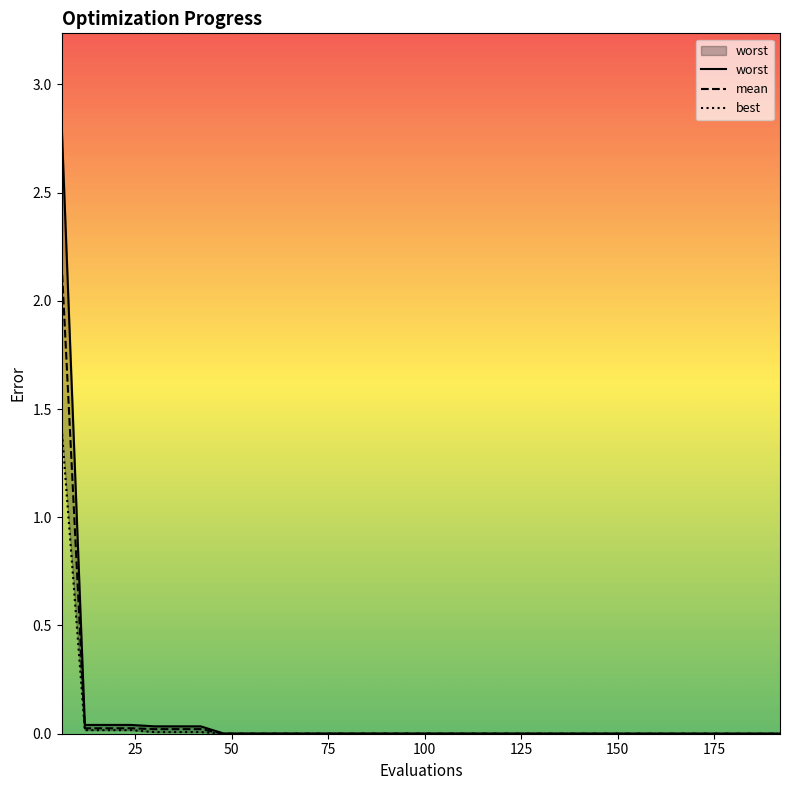

Which series has the largest total across all categories?

worst